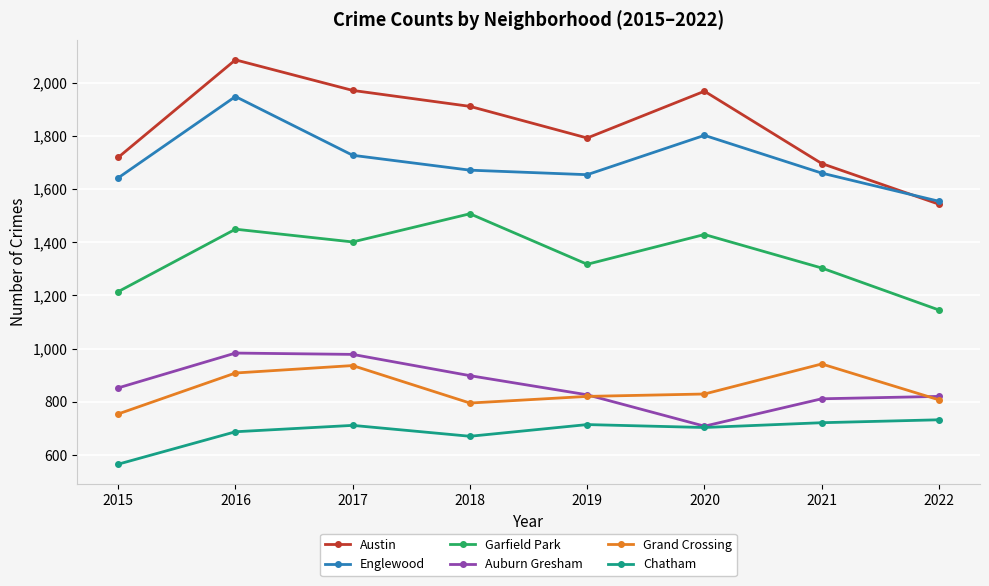

Read the Garfield Park value at 2020, to the nearest 50.

1450